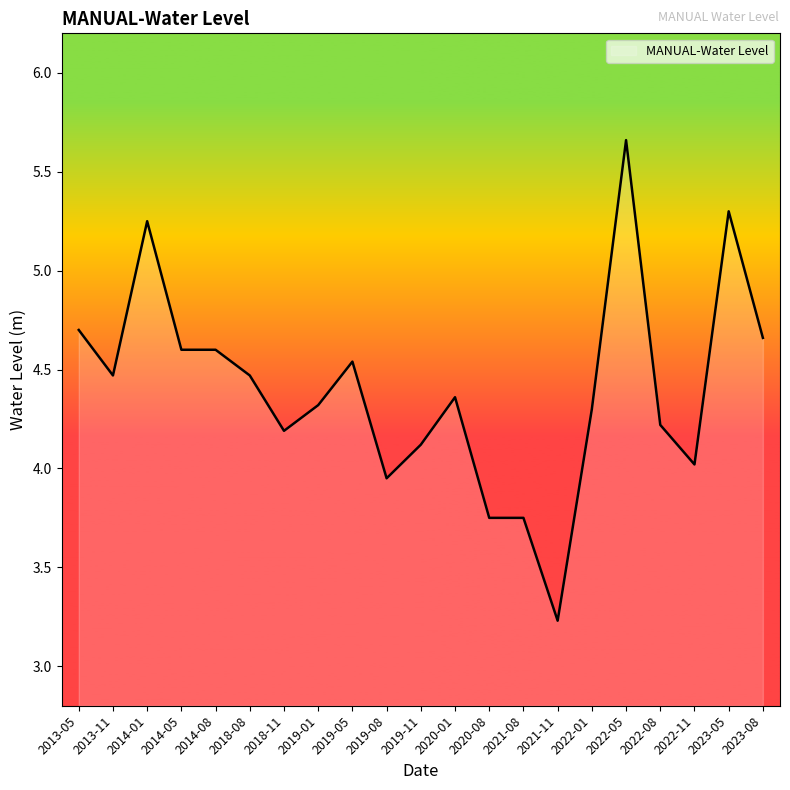

What is the approximate value at 2014-05?

4.6